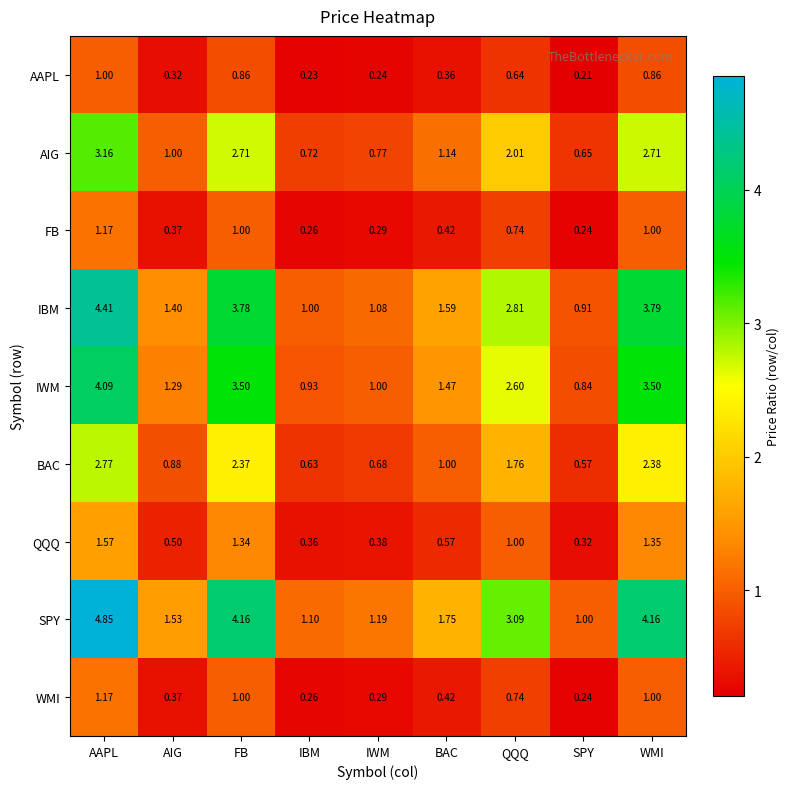

Which series has the largest range (max minus min)?

SPY